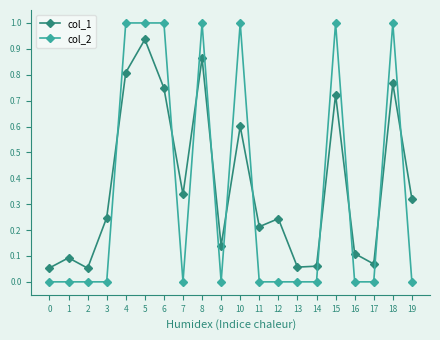

Between 0 and 18, which series saw the biggest shift?

col_2